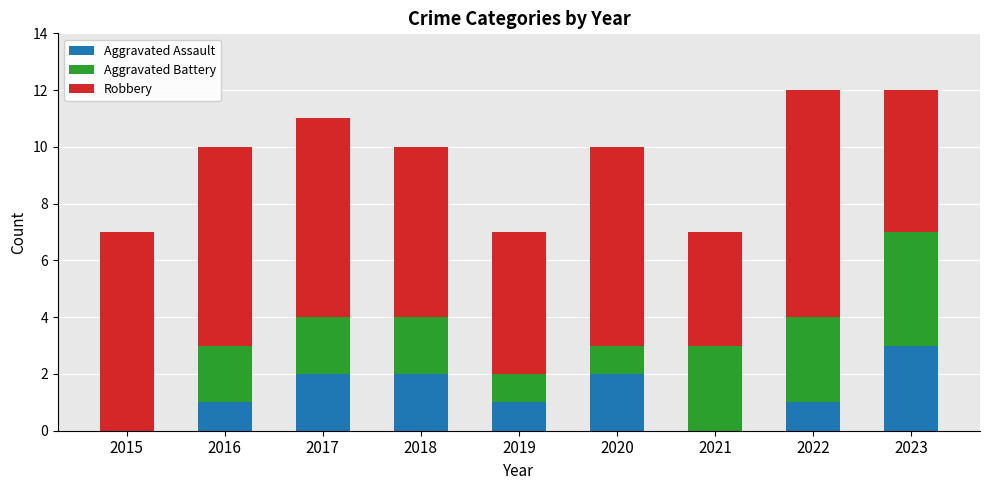

What is the maximum value for Aggravated Assault?

3